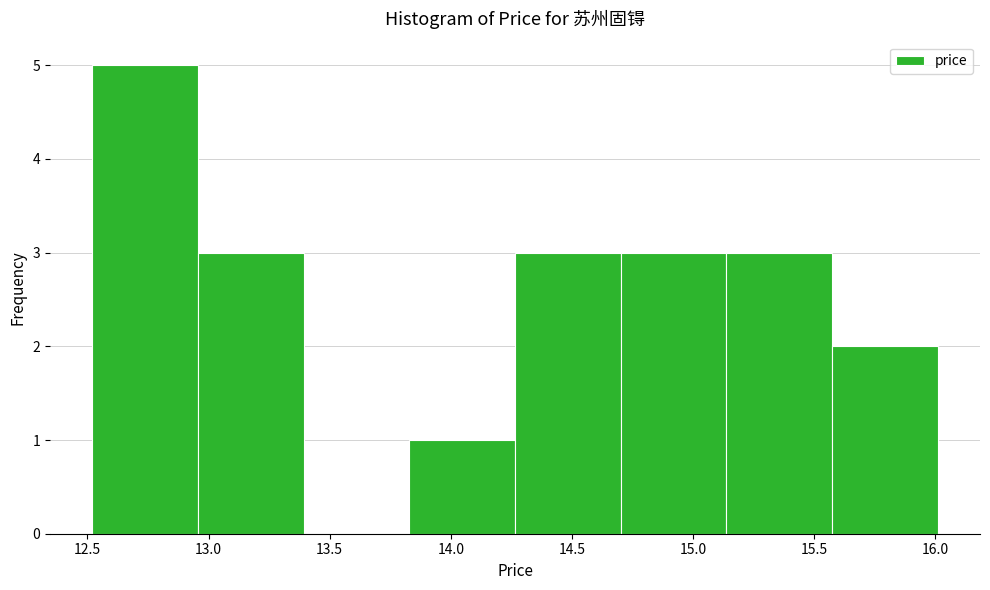

Reading left to right, list every bar in this chart as the range it spans on the x-axis followed by its height. Neither the bar edges nor the heights are printed on the chart, so give them approximately, as read against the axes.

12.50 to 12.95: 5
12.95 to 13.40: 3
13.40 to 13.85: 0
13.85 to 14.25: 1
14.25 to 14.70: 3
14.70 to 15.15: 3
15.15 to 15.55: 3
15.55 to 16.00: 2